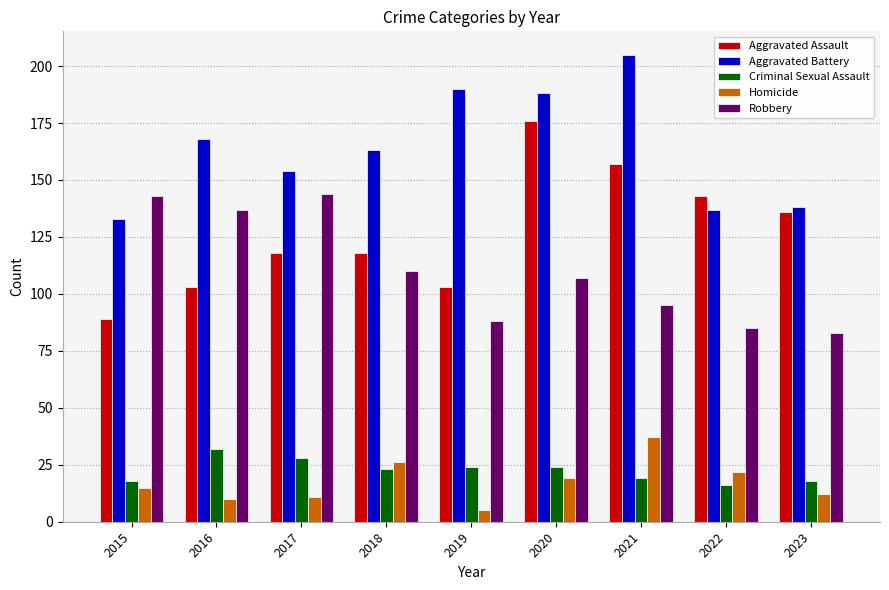

At which label does Criminal Sexual Assault first exceed 23?

2016